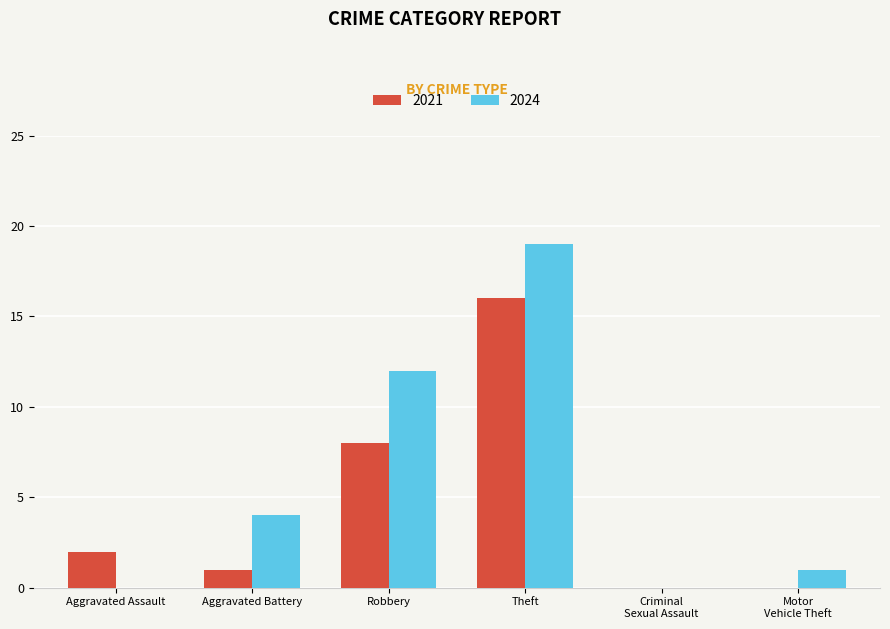

Between Robbery and Theft, which series saw the biggest shift?

2021